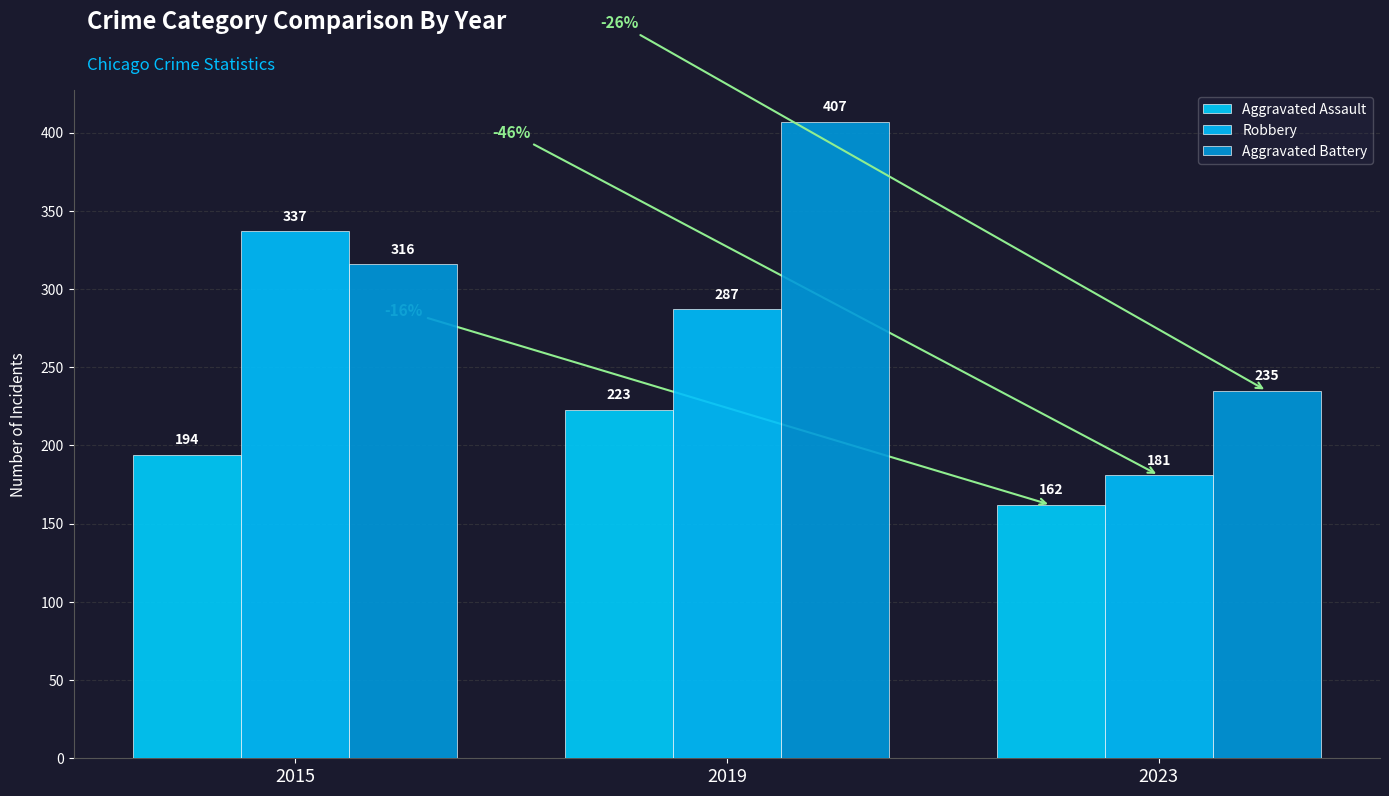

Is it true that Robbery equals 287 at 2019?

True